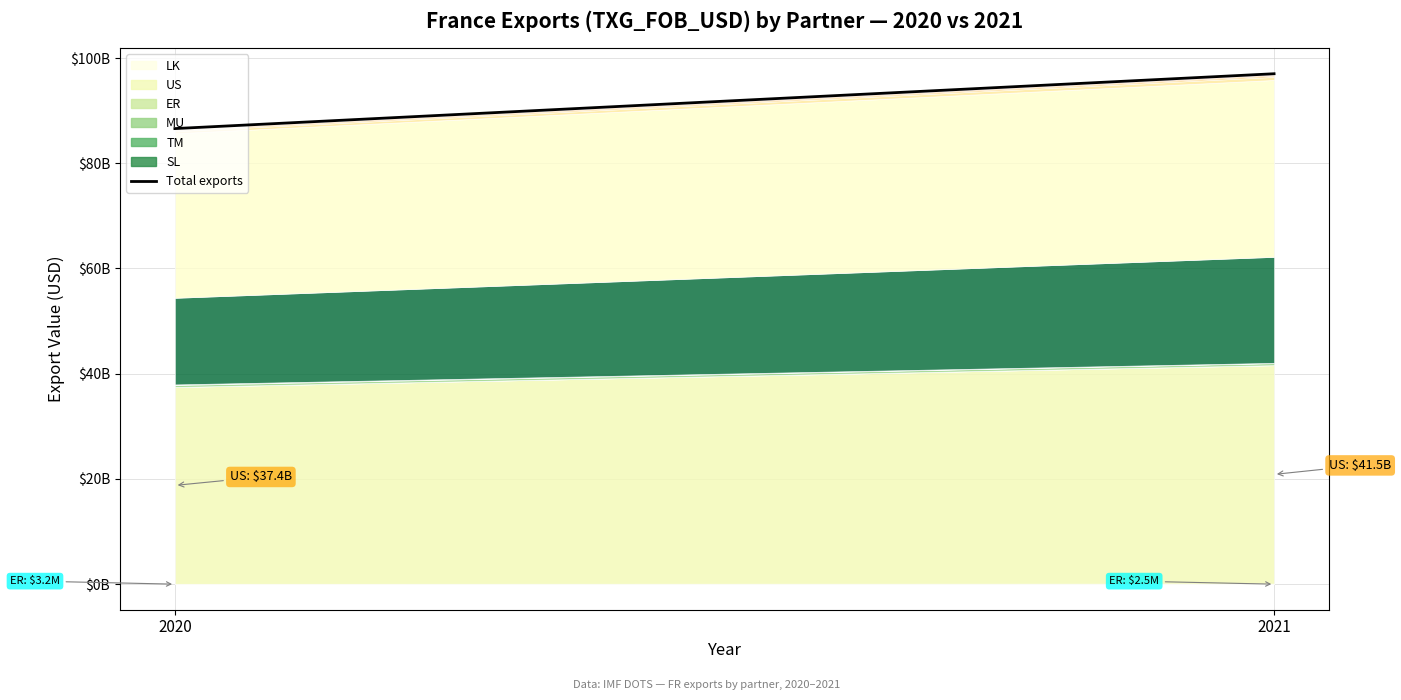

Which category has the lowest value across all series?

2020